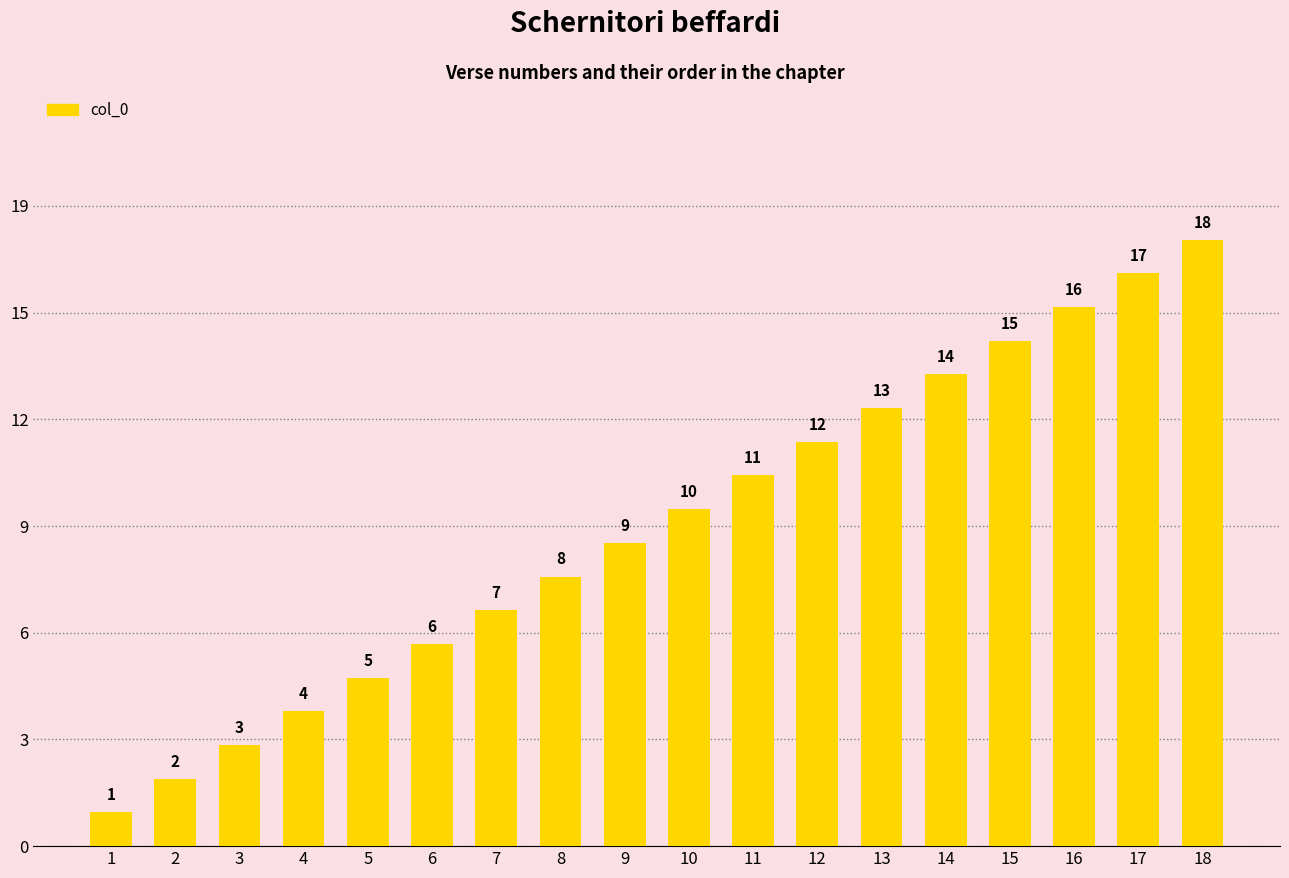

Where does the data first go above 10?

11